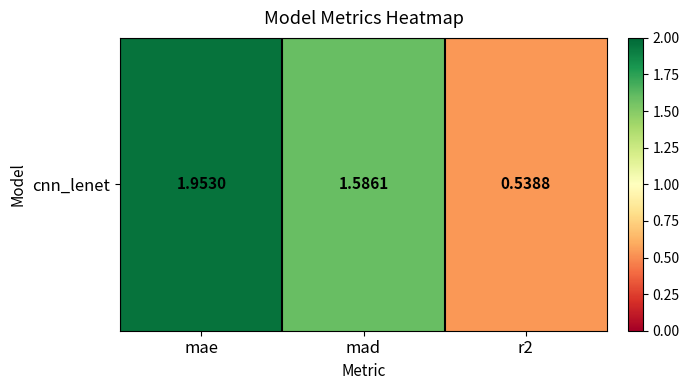

At which label does the data first exceed 1?

mae